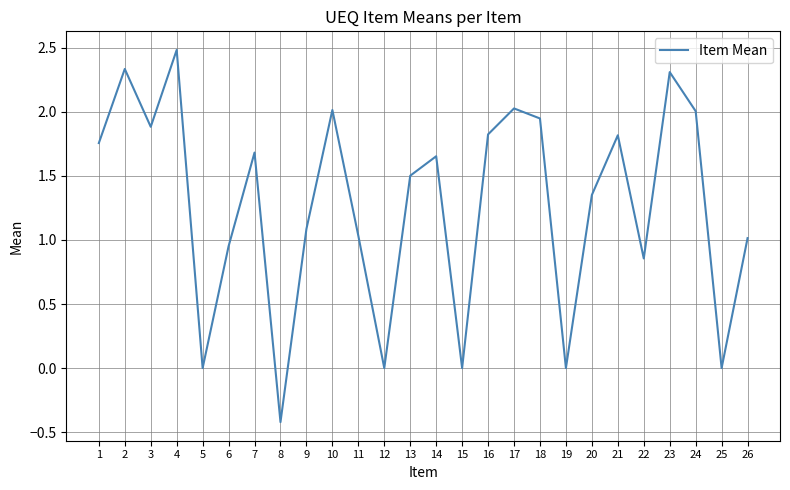

What is the maximum value shown in the chart?

2.5